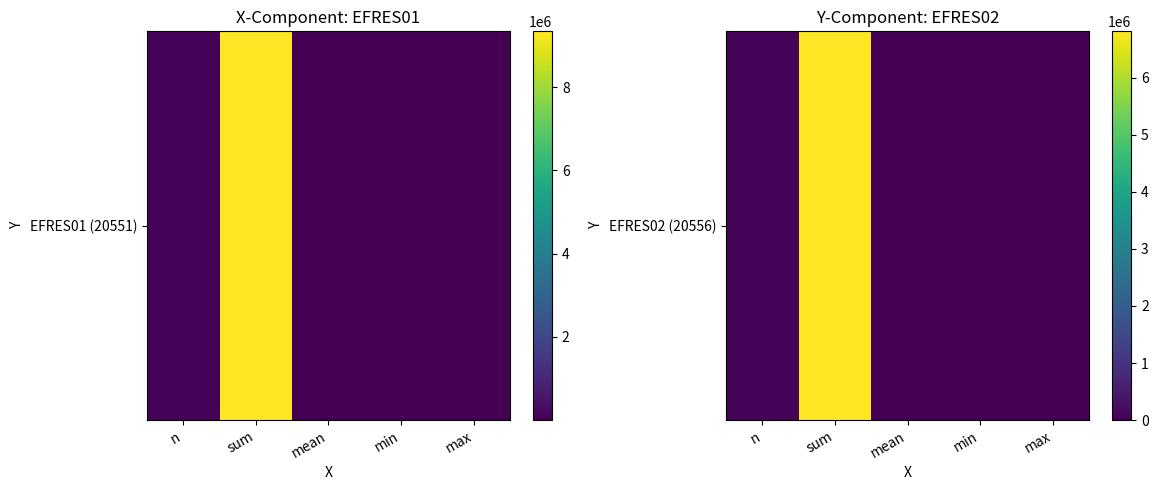

At which category does the chart reach its peak across all series?

sum